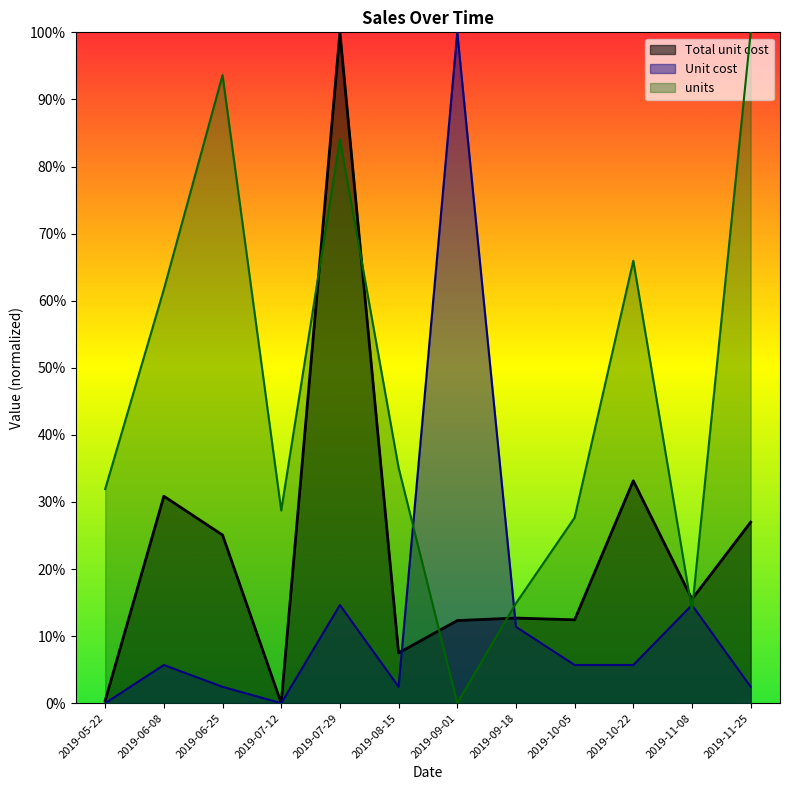

Which series has the largest range (max minus min)?

Total unit cost